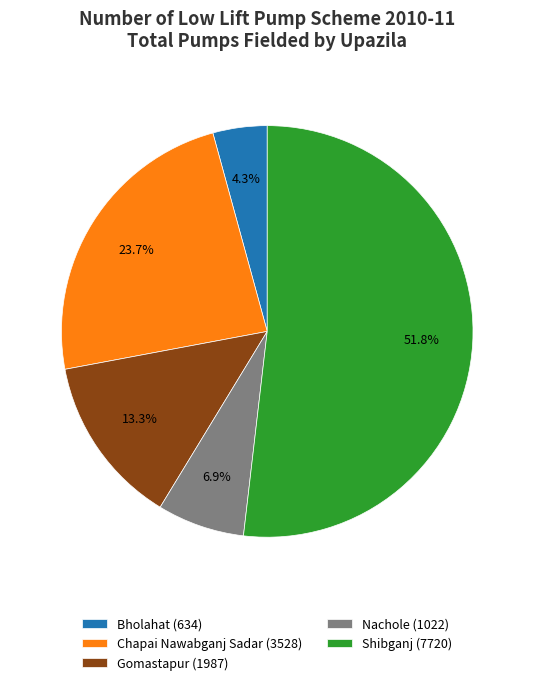

Is there any slice that represents more than half of the pie?

Yes